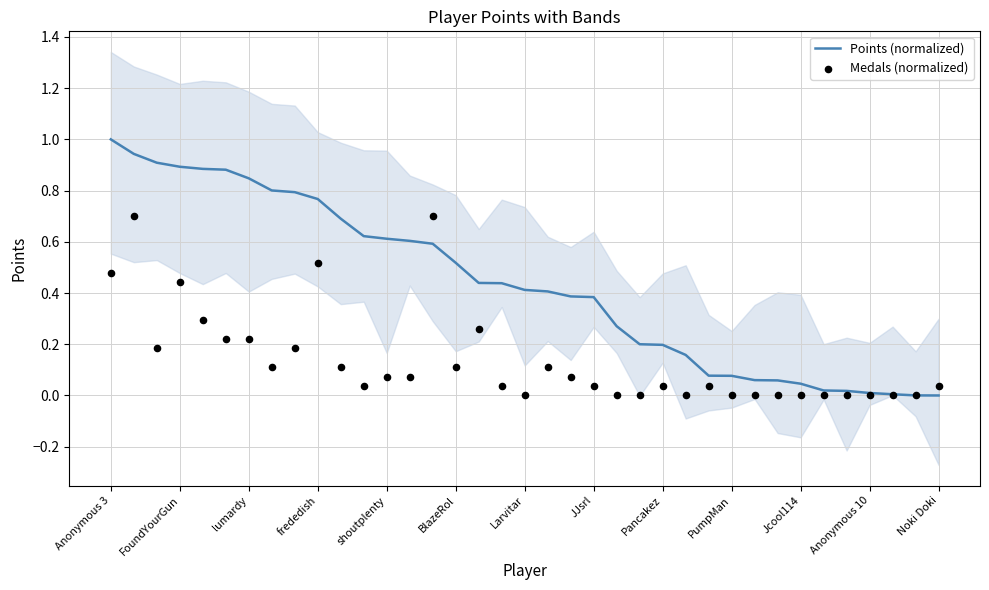

Which series has the widest spread of Y values?

Points (normalized)